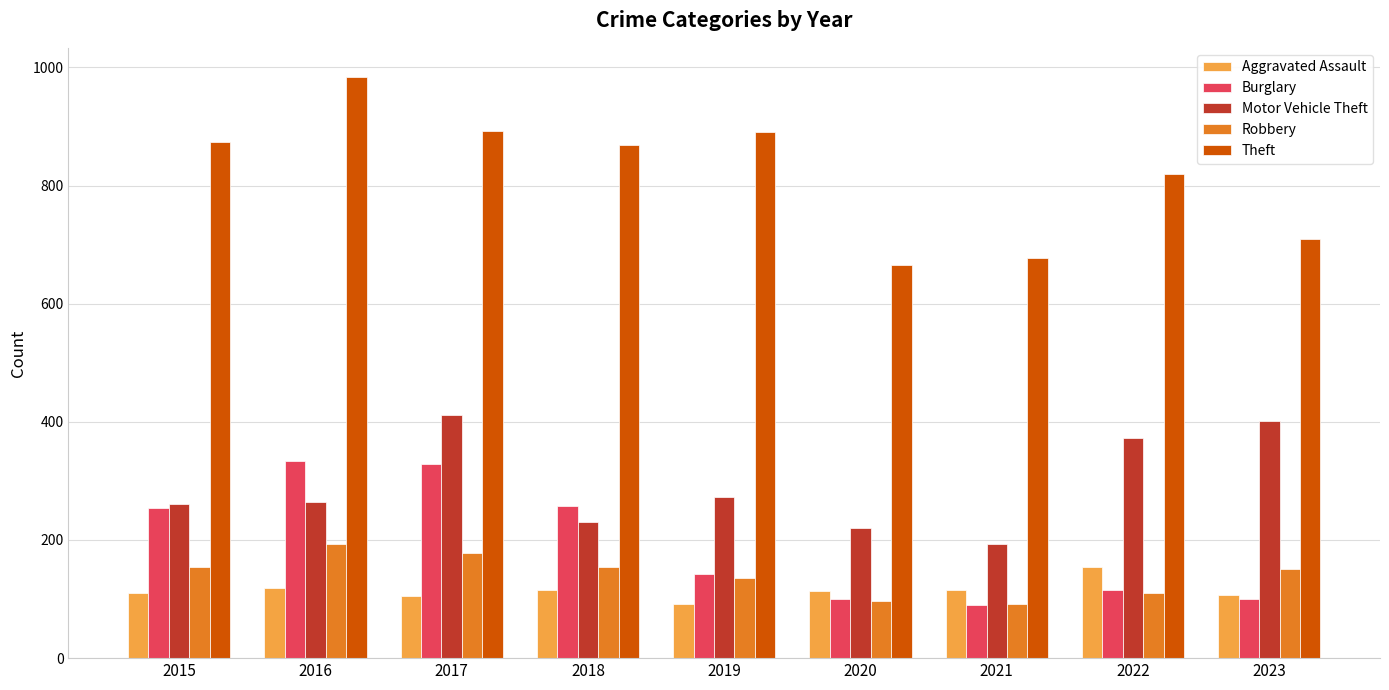

Rank the series by their maximum value, from lowest to highest.

Aggravated Assault, Robbery, Burglary, Motor Vehicle Theft, Theft